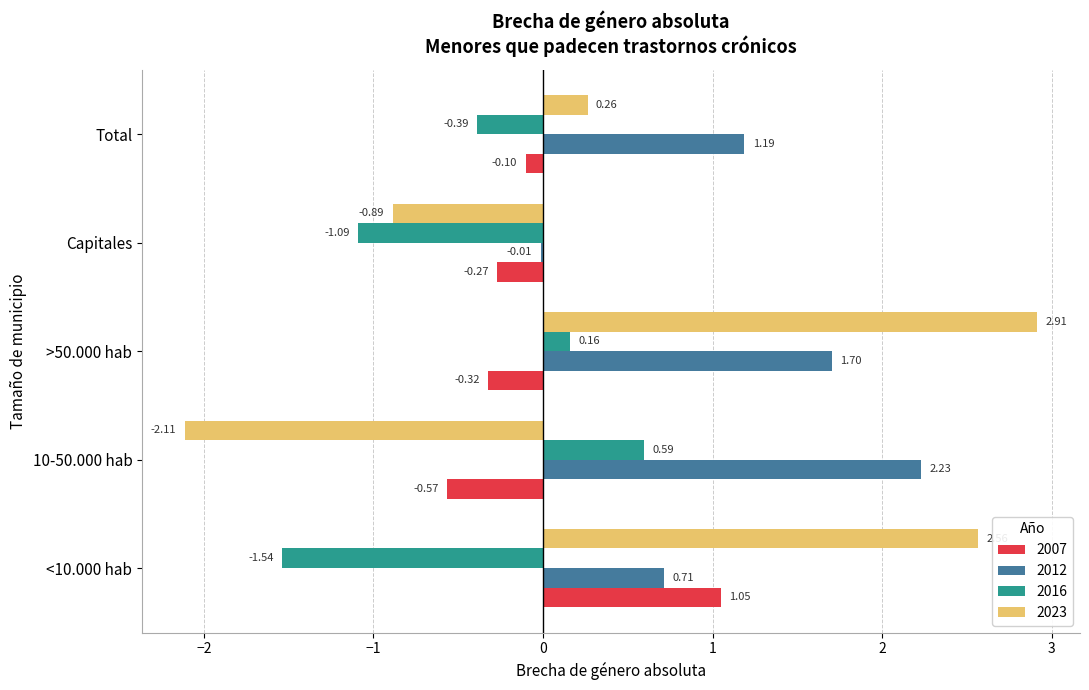

Which series has the largest total across all categories?

2012